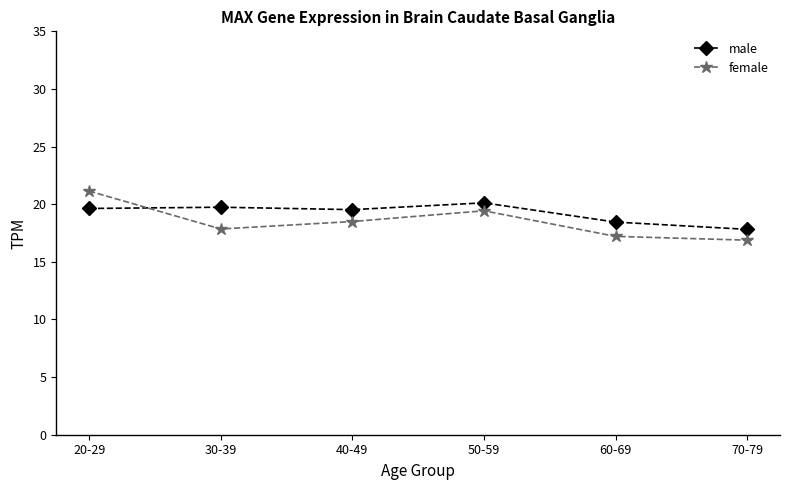

What is the sum of all male values?

115.3